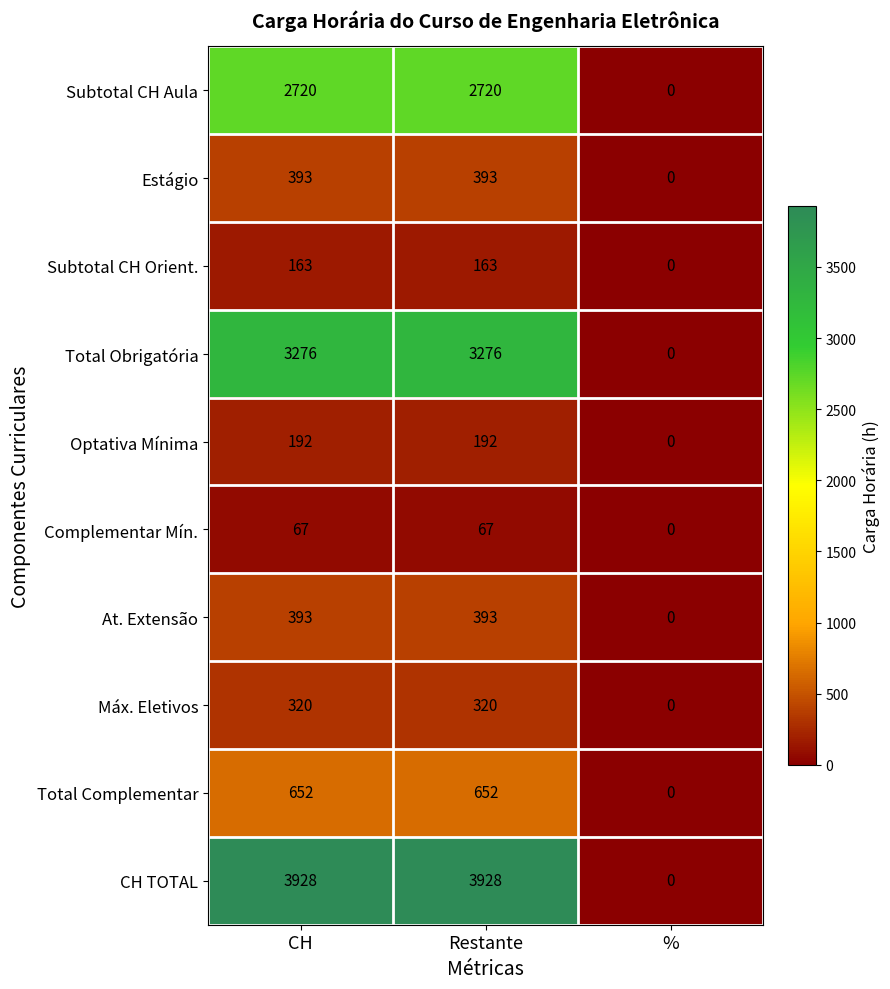

Is it true that Optativa Mínima equals 83 at CH?

False